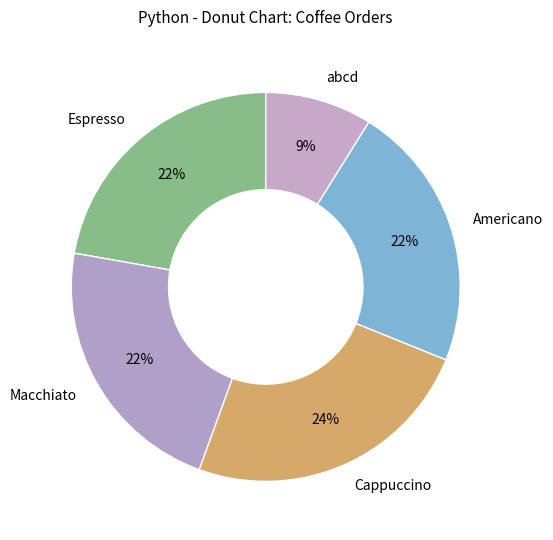

What is the largest slice in the pie chart?

Cappuccino